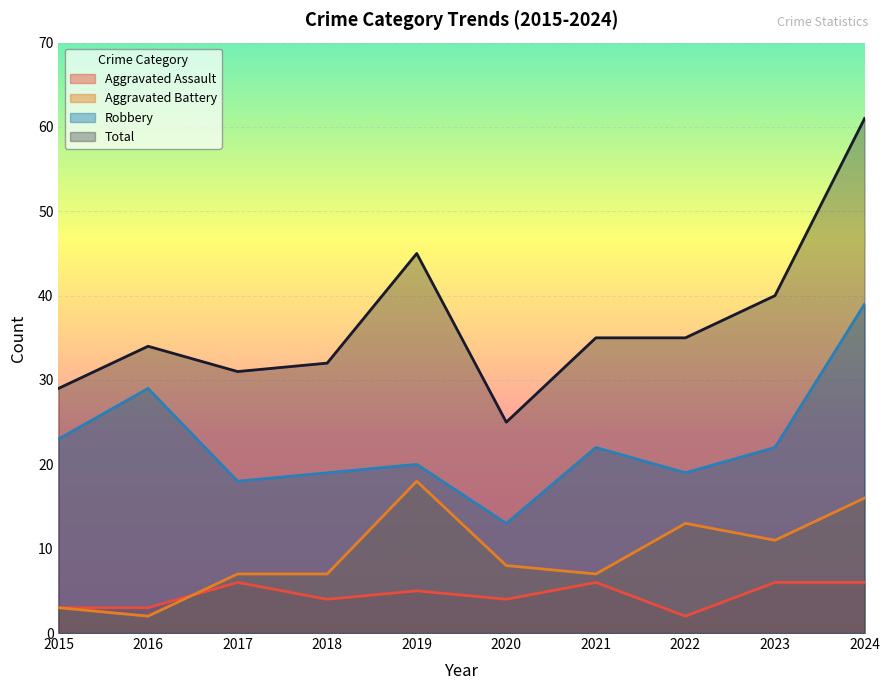

How many interior local peaks does the Aggravated Battery series have?

2